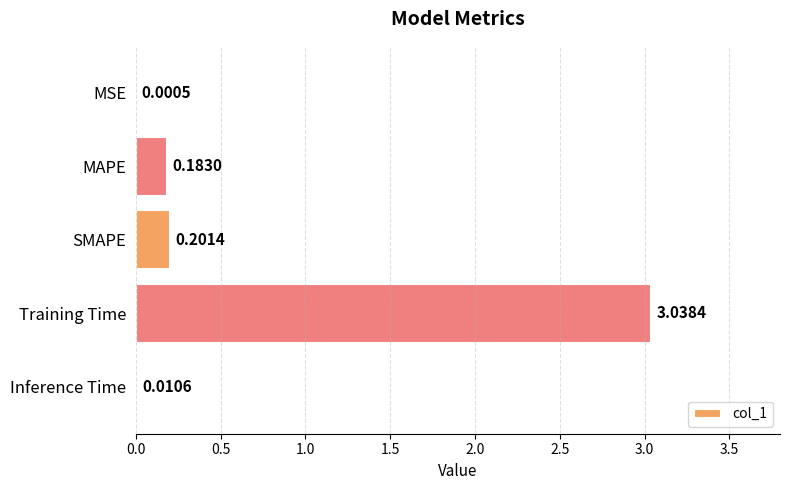

What is the change in value from SMAPE to Training Time?

+2.8